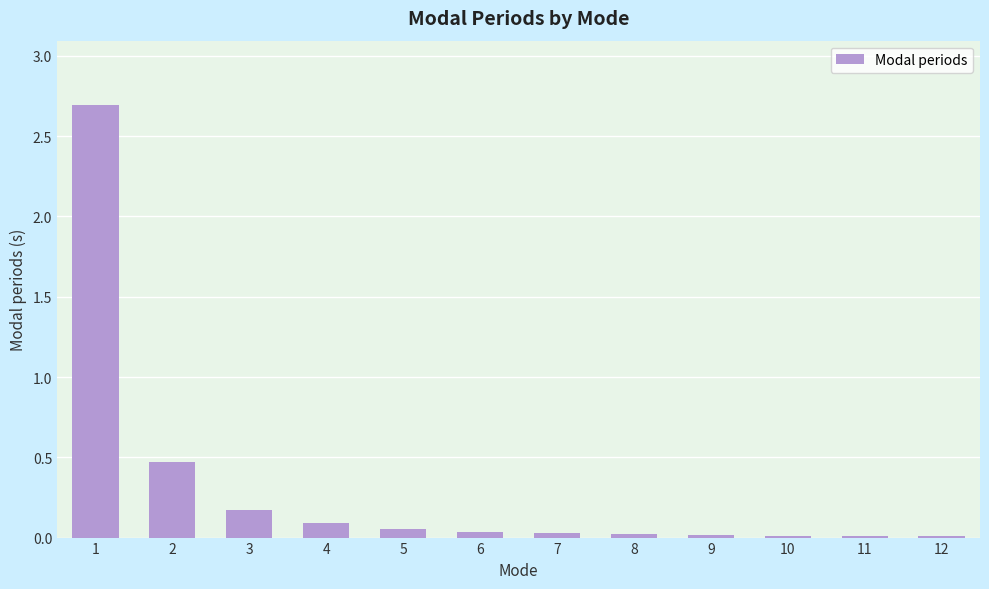

How many series are shown in this chart?

1